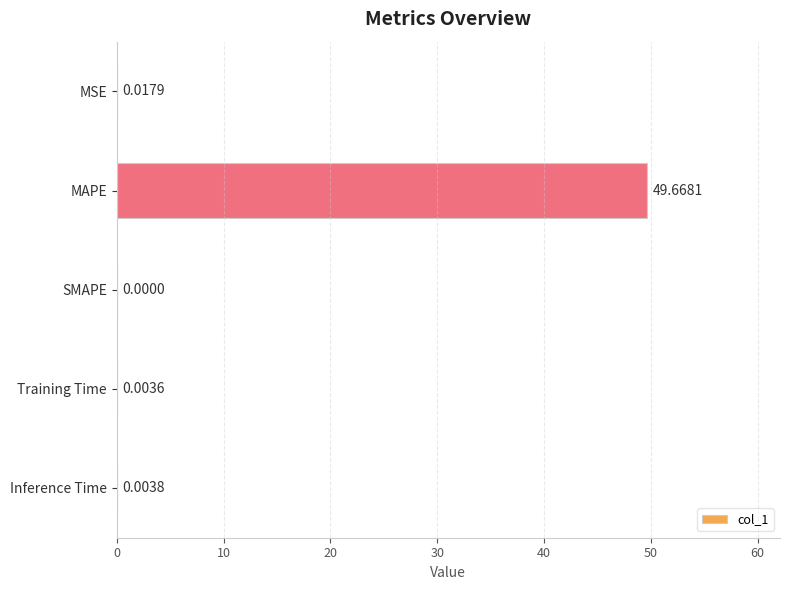

Which has a higher value, Inference Time or Training Time?

Inference Time